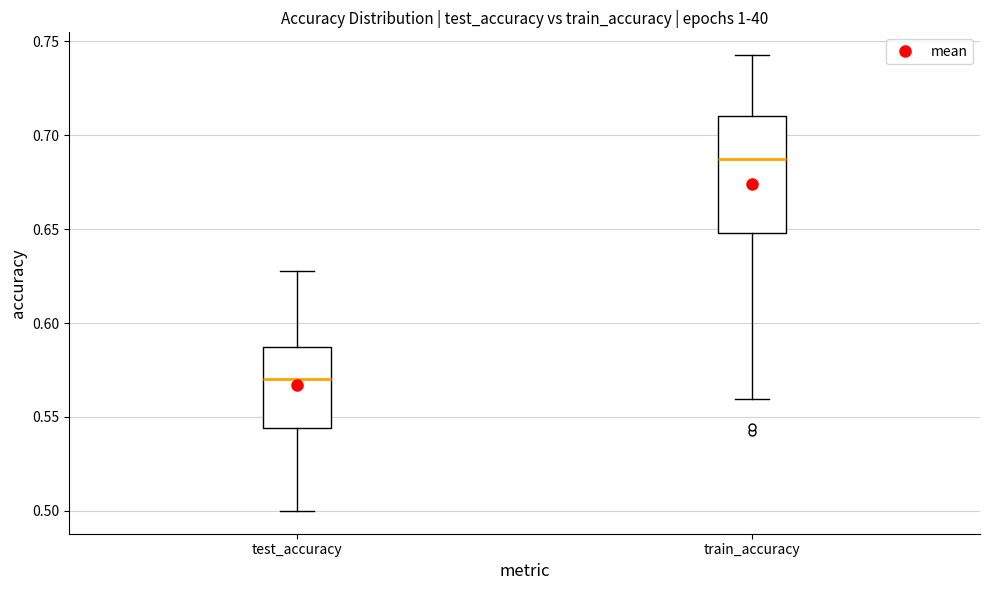

Which box has the highest median line?

train_accuracy